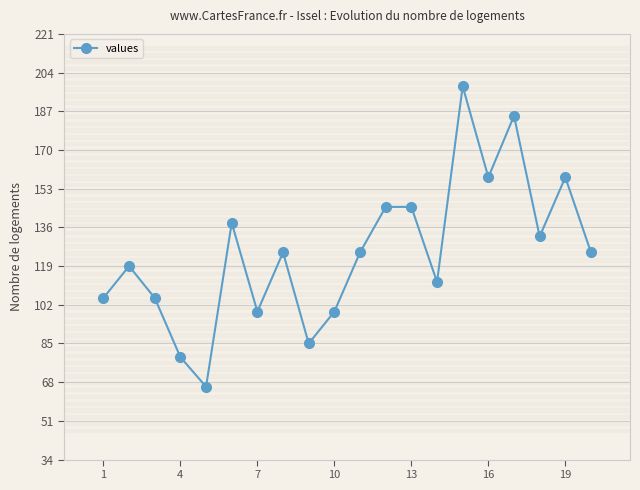

What is the difference between the maximum and minimum values?

132